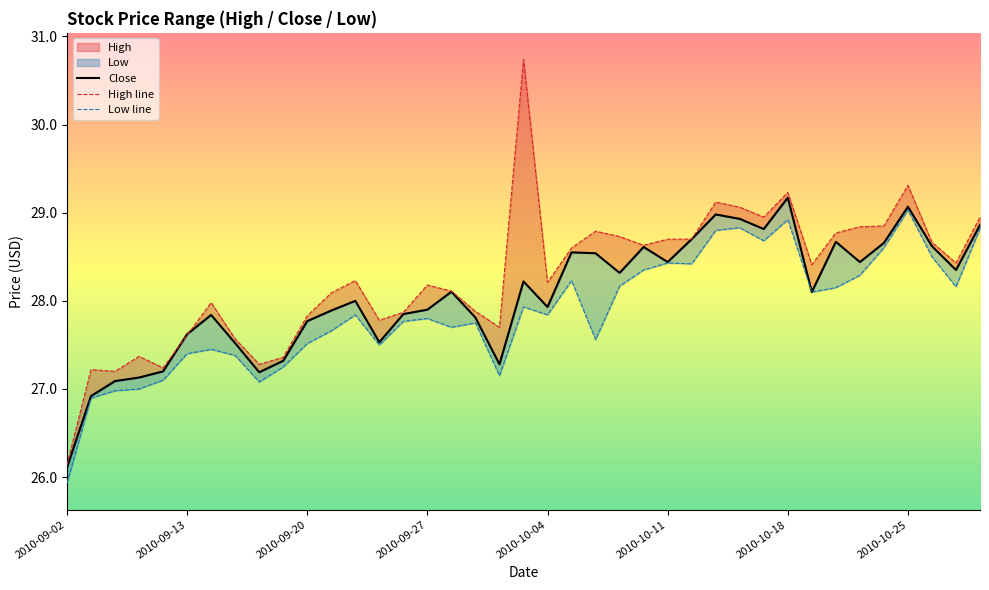

What is the sum of the Low line values at 34 and 37?

56.8